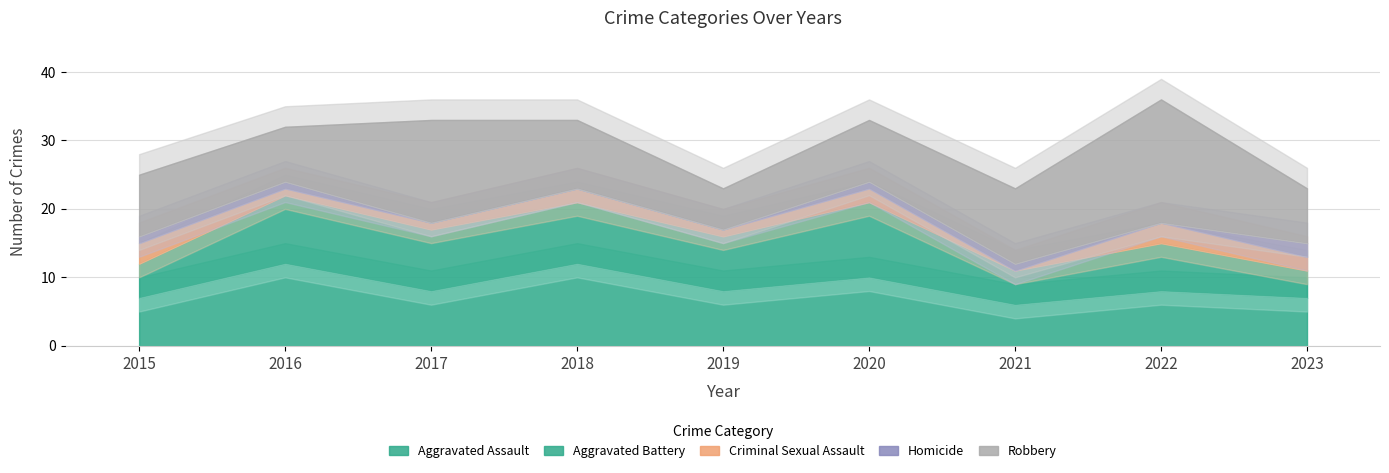

How many interior local valleys does the Aggravated Assault series have?

3